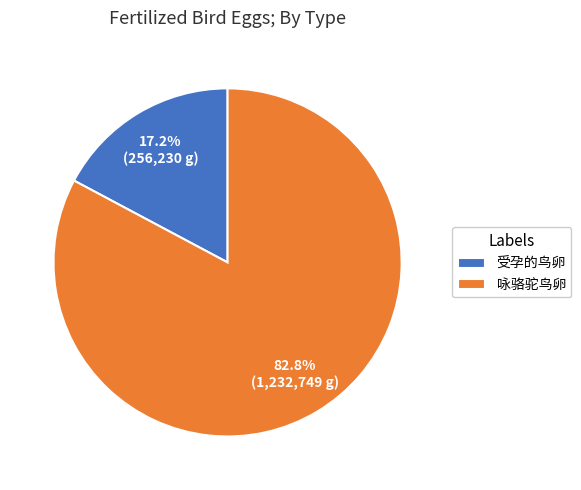

Rank the categories by value from highest to lowest.

咏骆驼鸟卵, 受孕的鸟卵